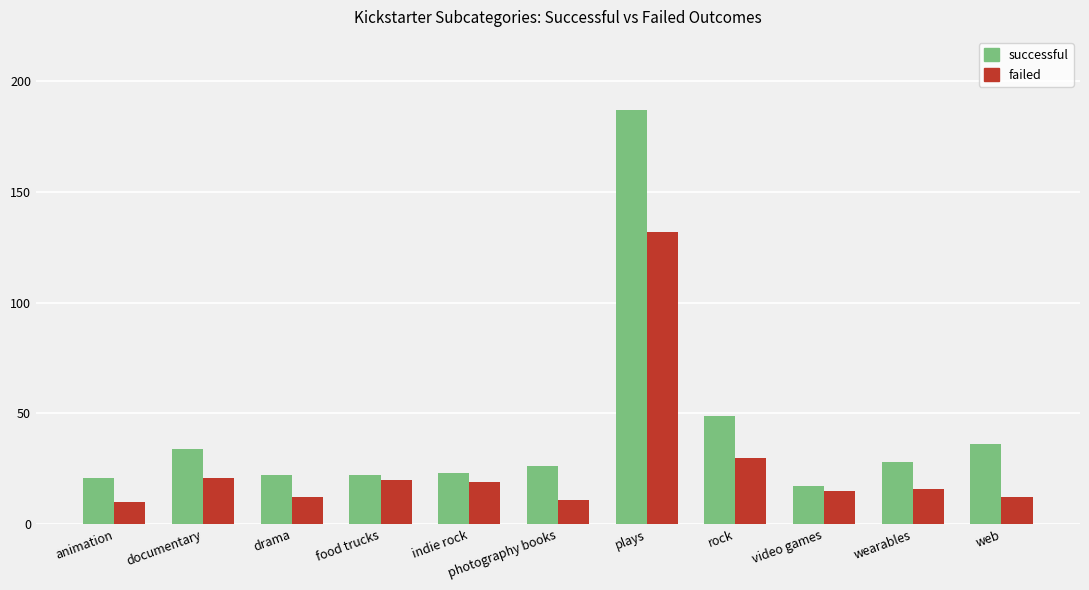

List the series in order of their peak value, lowest first.

failed, successful